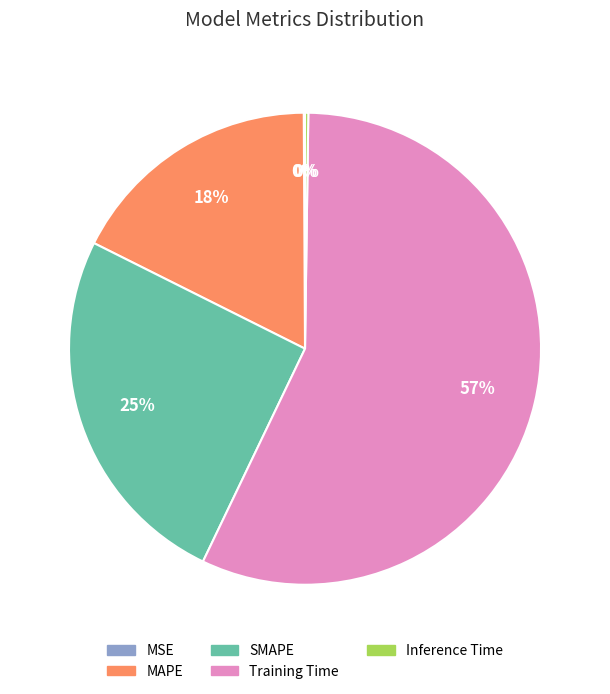

Which slice represents more than half of the pie?

Training Time